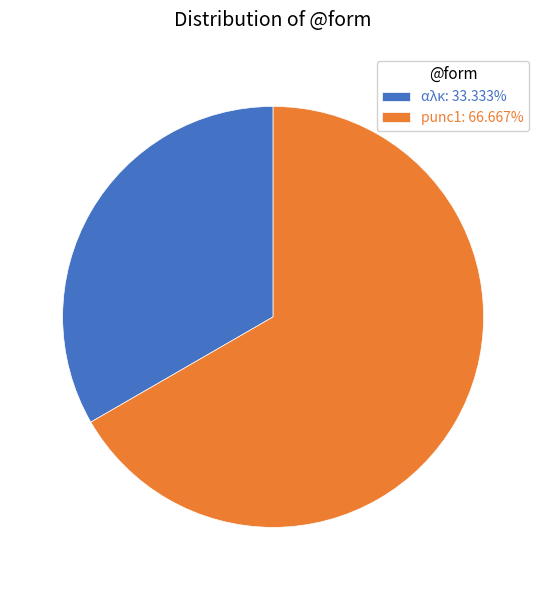

The αλκ slice represents 33% of the pie. True or false?

True